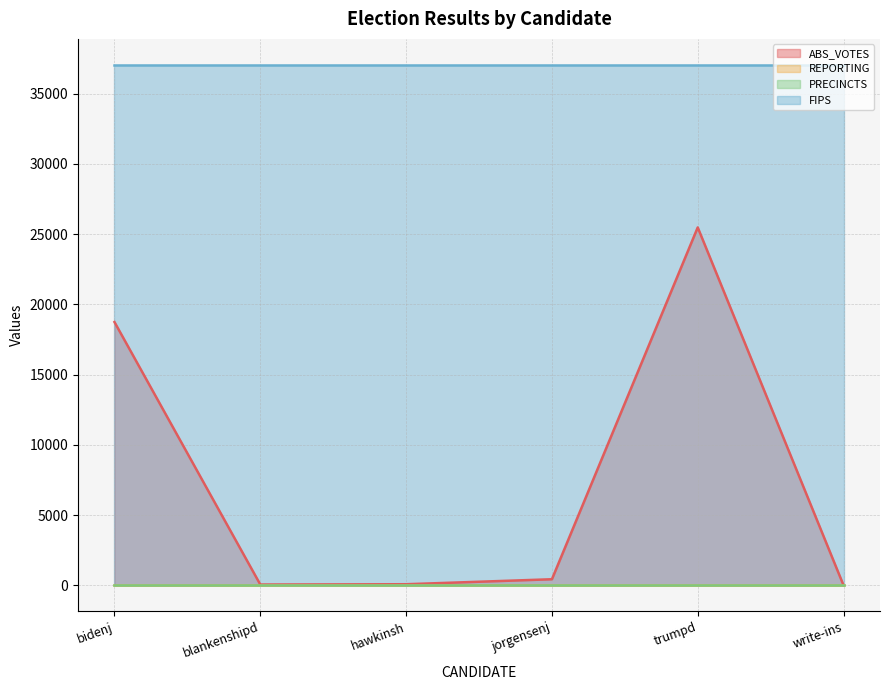

The value of REPORTING at hawkinsh is 21. True or false?

True